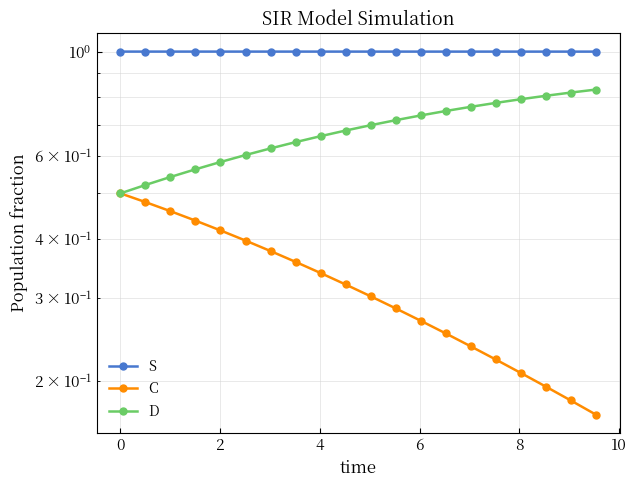

What are all the series names shown in the legend?

S, C, D